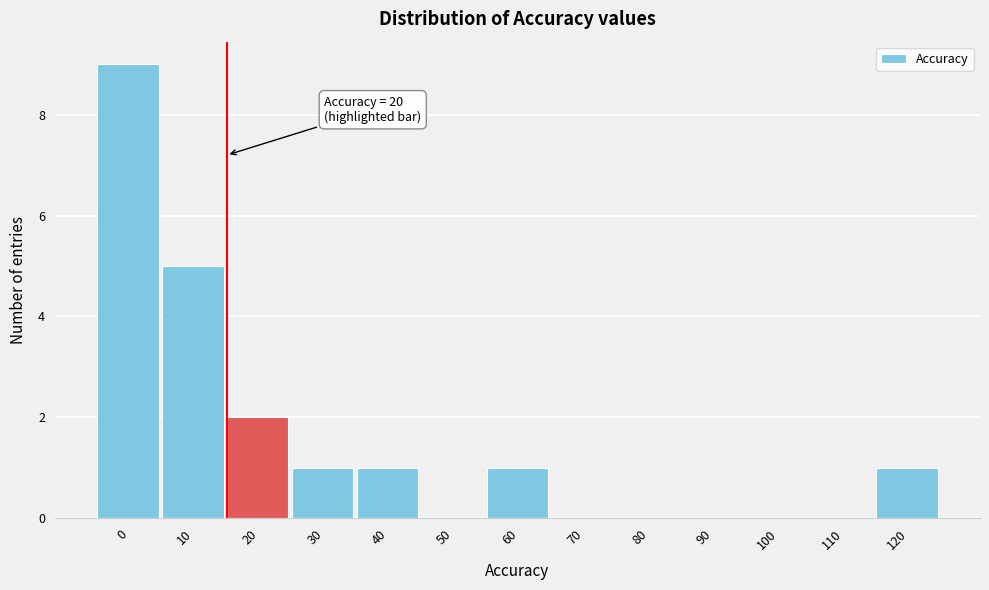

Reading left to right, extract all data points from this chart.

0=9	10=5	20=2	30=1	40=1	50=0	60=1	70=0	80=0	90=0	100=0	110=0	120=1